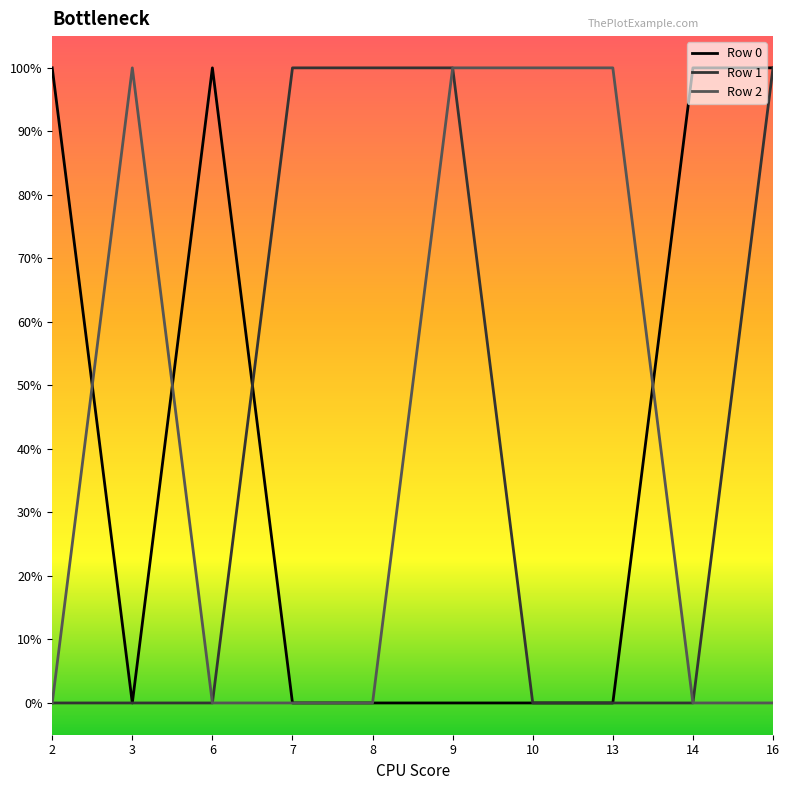

In Row 0, how many points are higher than both neighbors (excluding endpoints)?

1